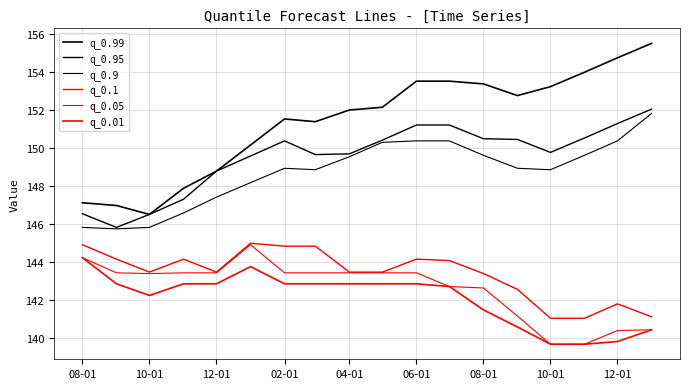

How many values in the q_0.9 series exceed 148?

13